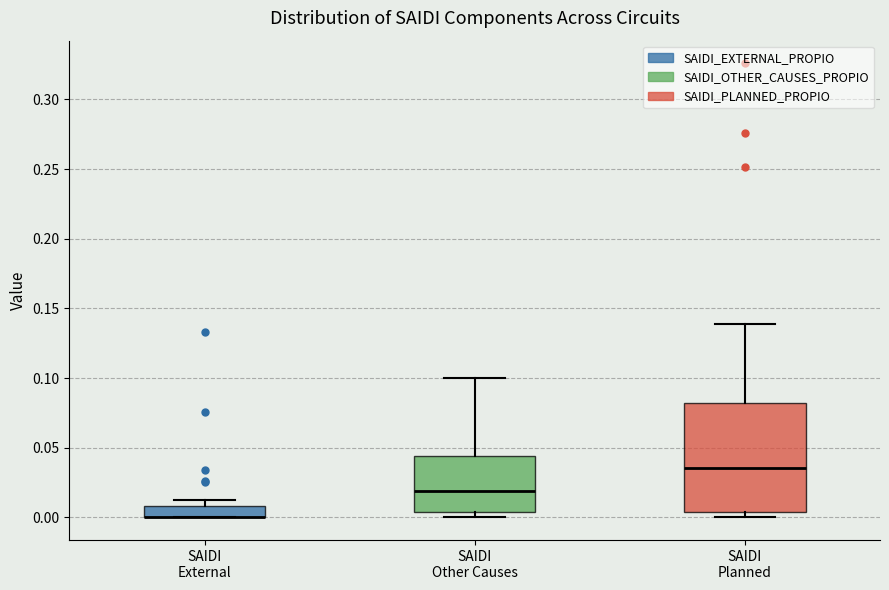

Where is the lower edge of the box for SAIDI Other Causes on the y-axis? The values are not printed on the chart, so give them approximately, as read against the axis.

0.005